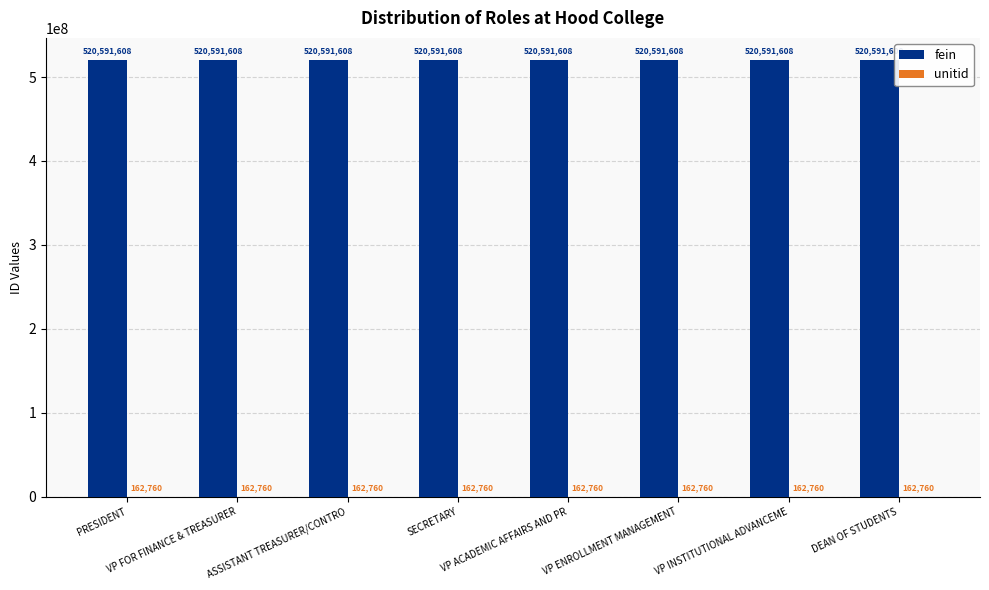

What is the maximum value shown in the chart?

520591608